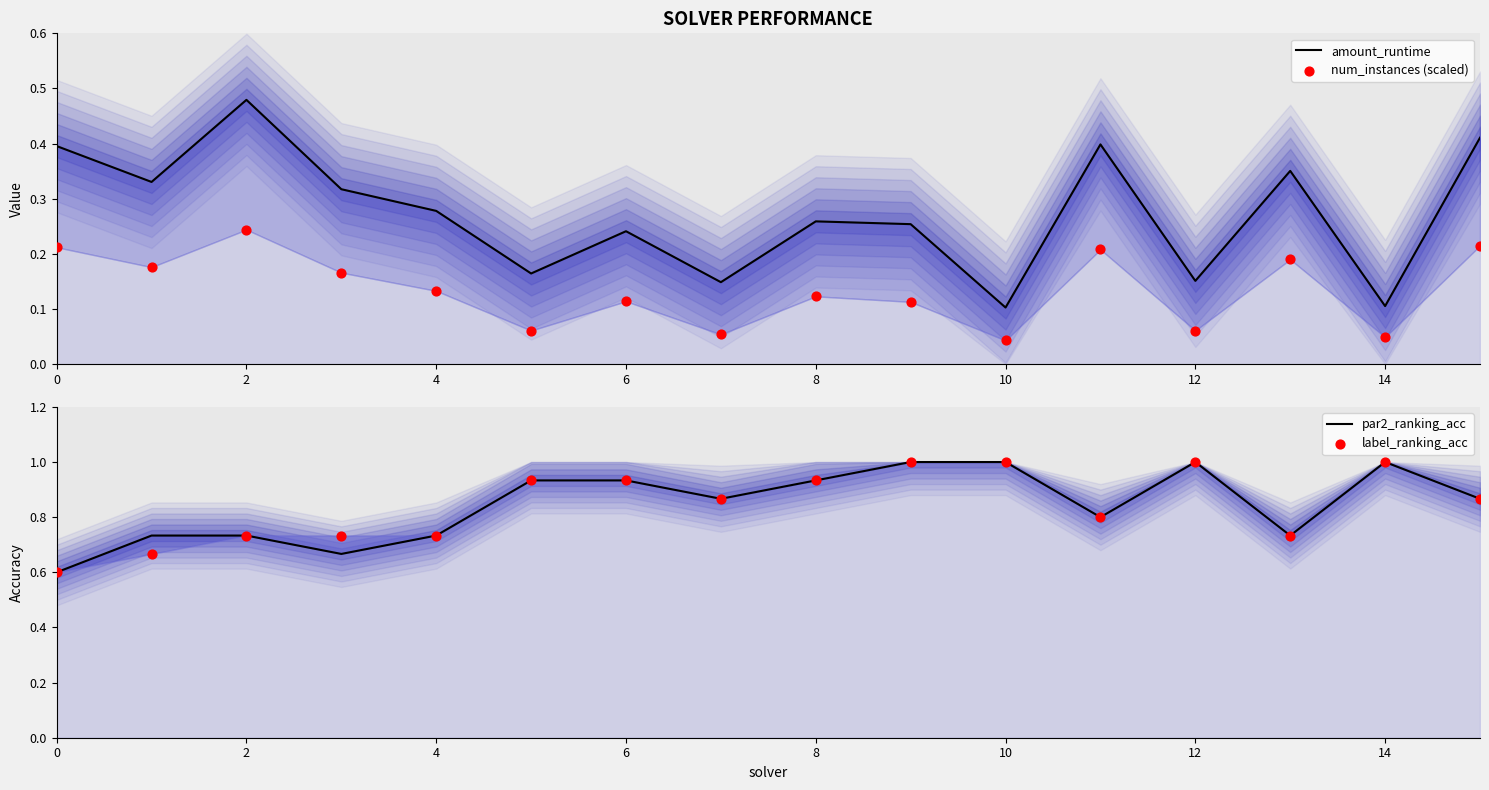

At which category is the sum across all series the highest?

9